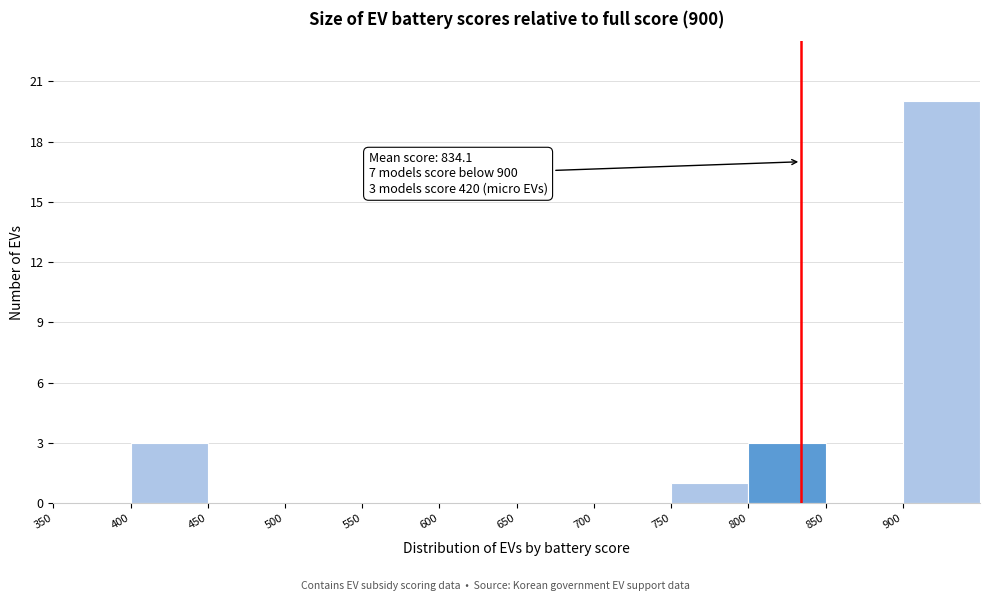

Which range on the x-axis has the tallest bar?

900 to 950